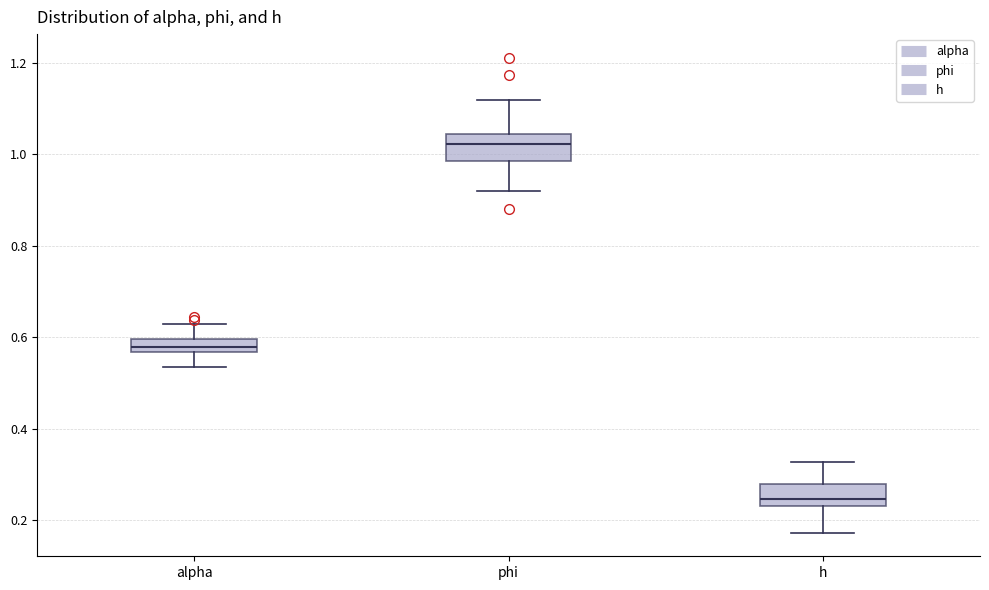

Where does the median line of the box for phi sit on the y-axis? The values are not printed on the chart, so give them approximately, as read against the axis.

1.02